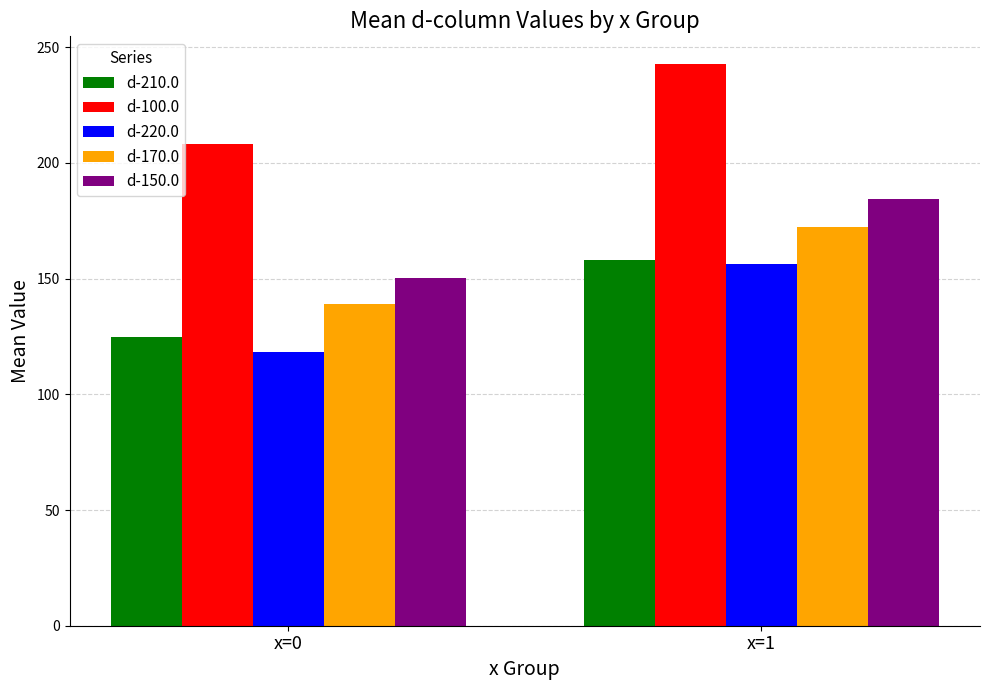

At how many categories does at least one series exceed 167?

2